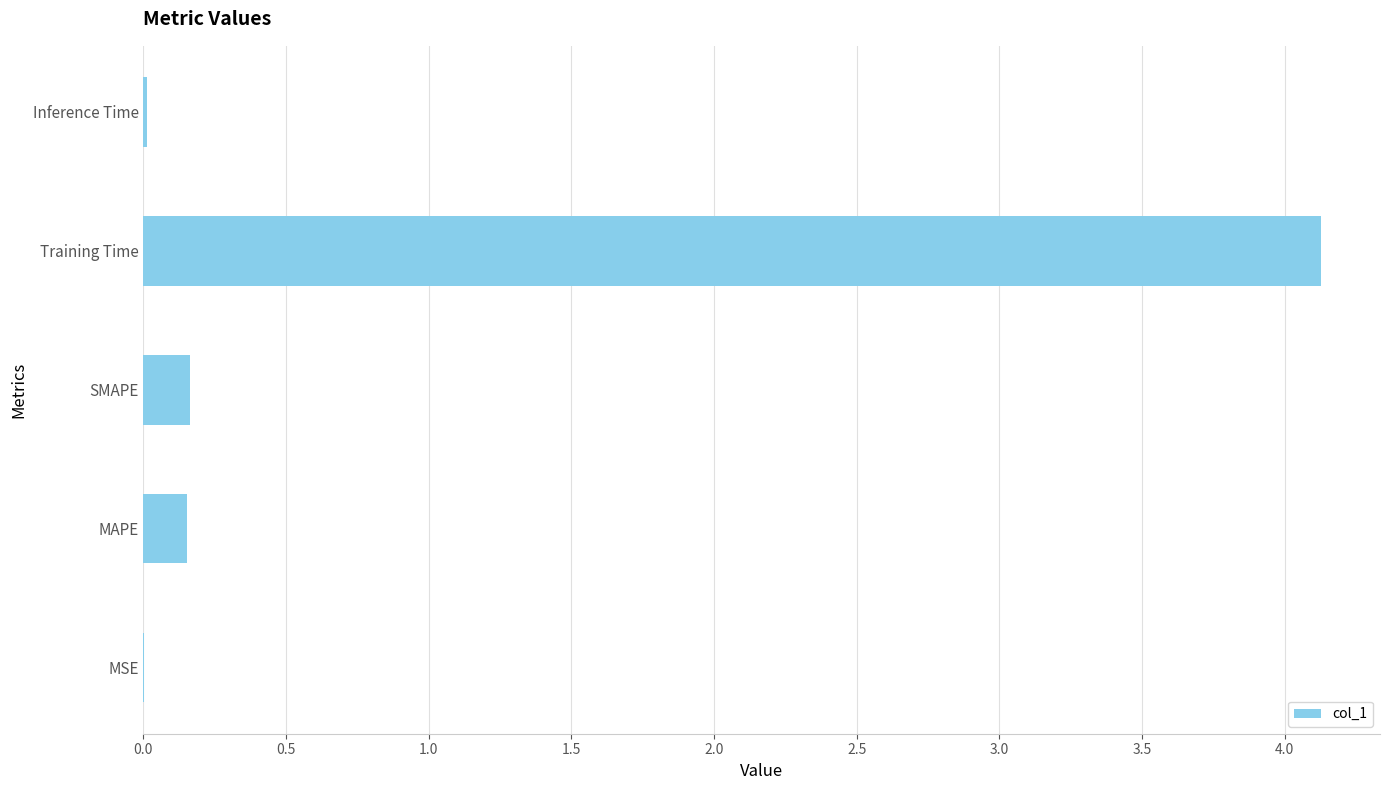

How many series are shown in this chart?

1